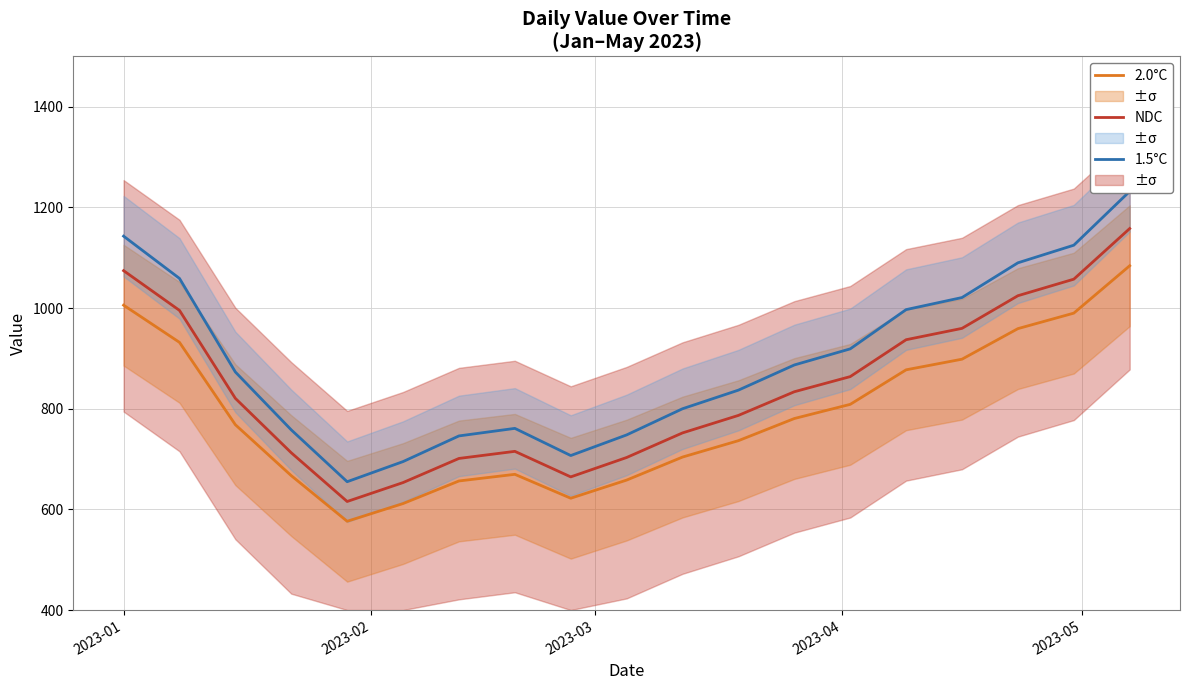

True or false: 2.0°C and NDC intersect in this chart.

False